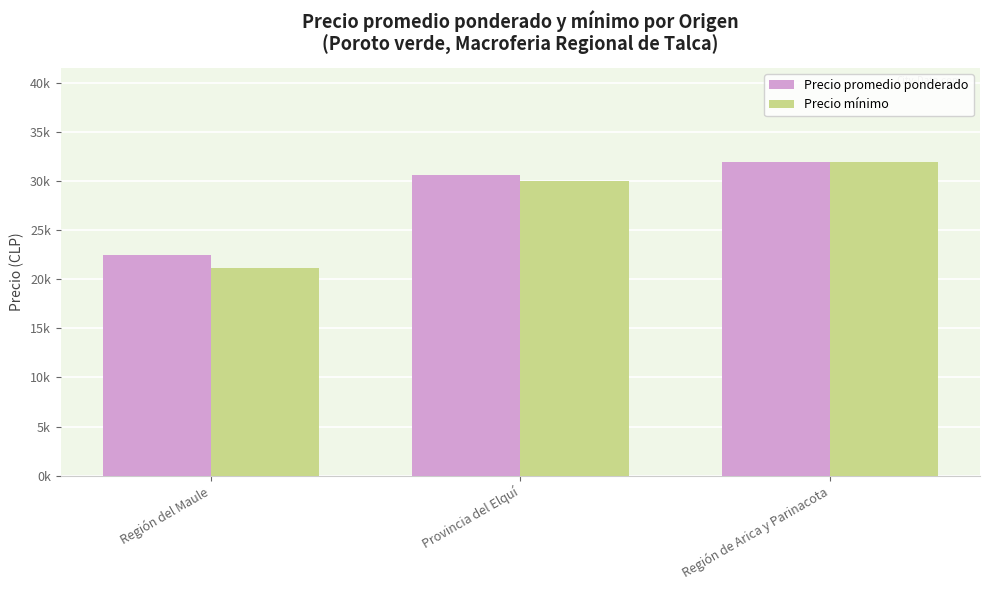

What are all the series names shown in the legend?

Precio promedio ponderado, Precio mínimo